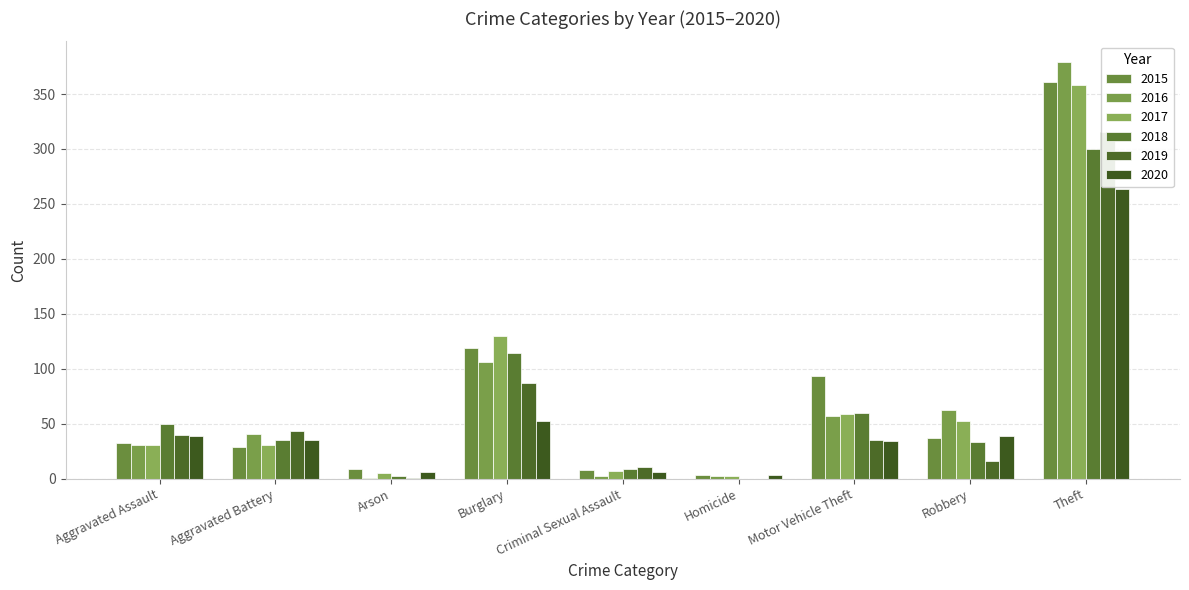

What are all the series names shown in the legend?

2015, 2016, 2017, 2018, 2019, 2020